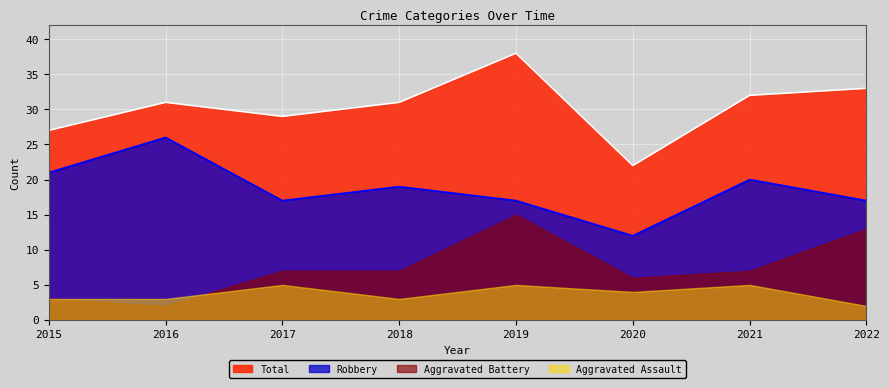

What is the maximum value for Robbery?

26